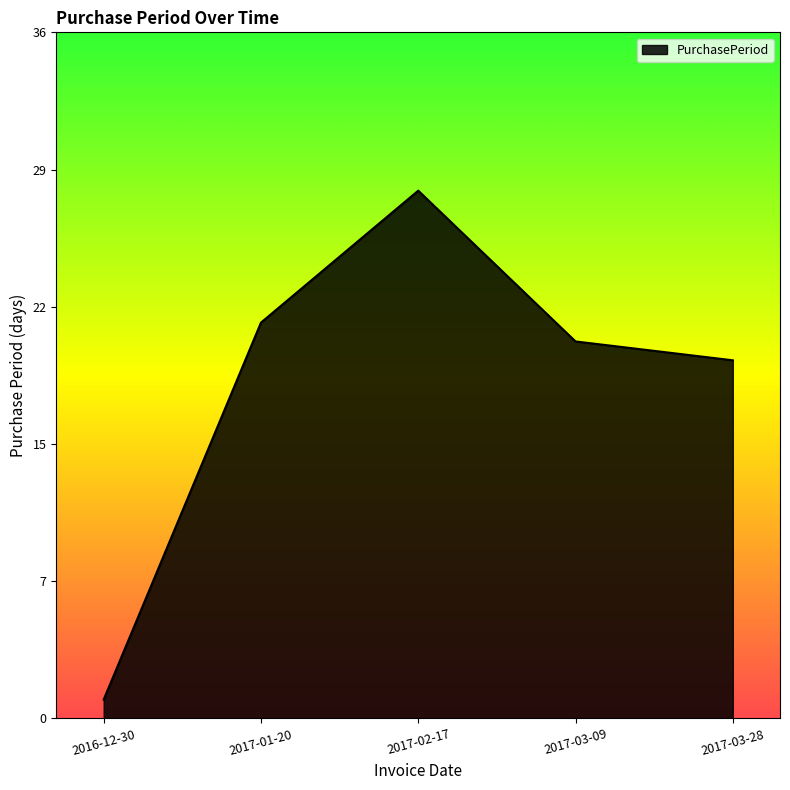

Is this an area chart (filled region under the line)?

Yes